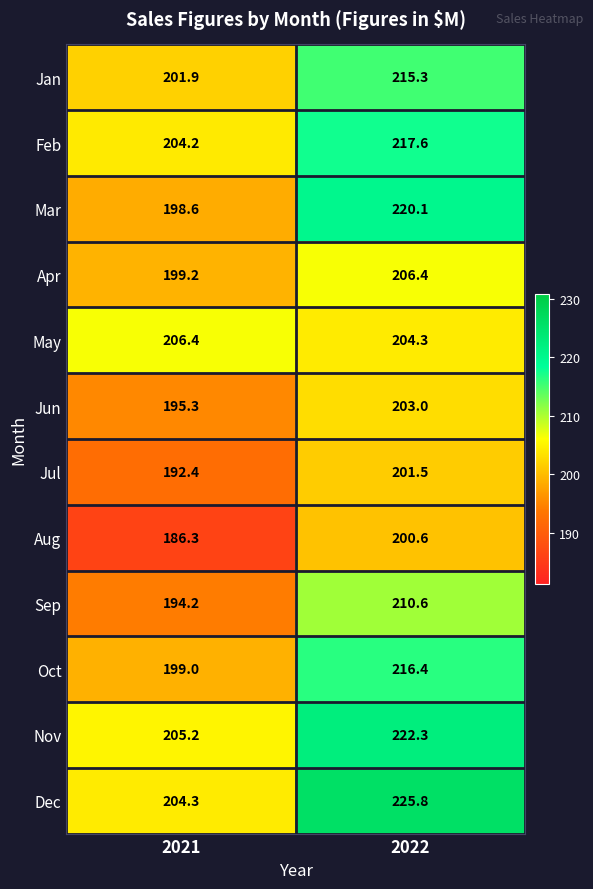

What is the maximum value shown in the chart?

225.8